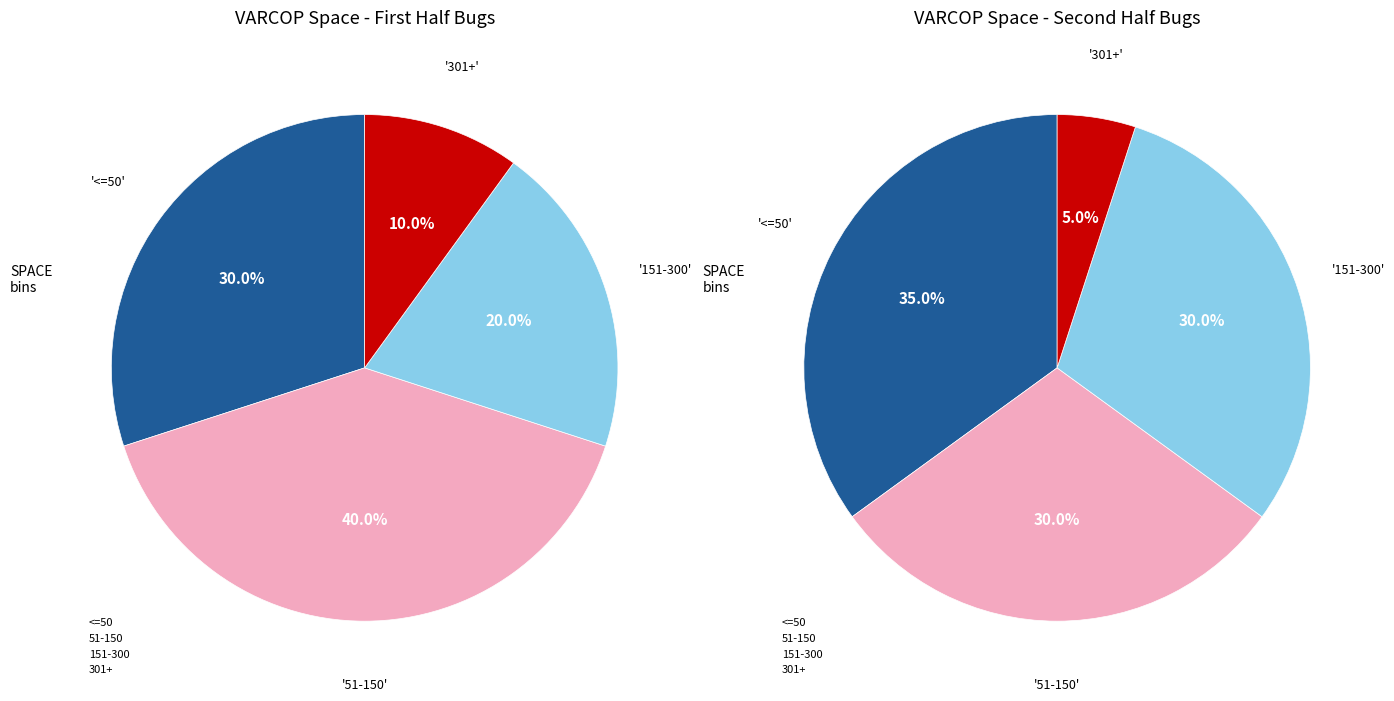

Is it true that 33 is 1% of the pie?

True